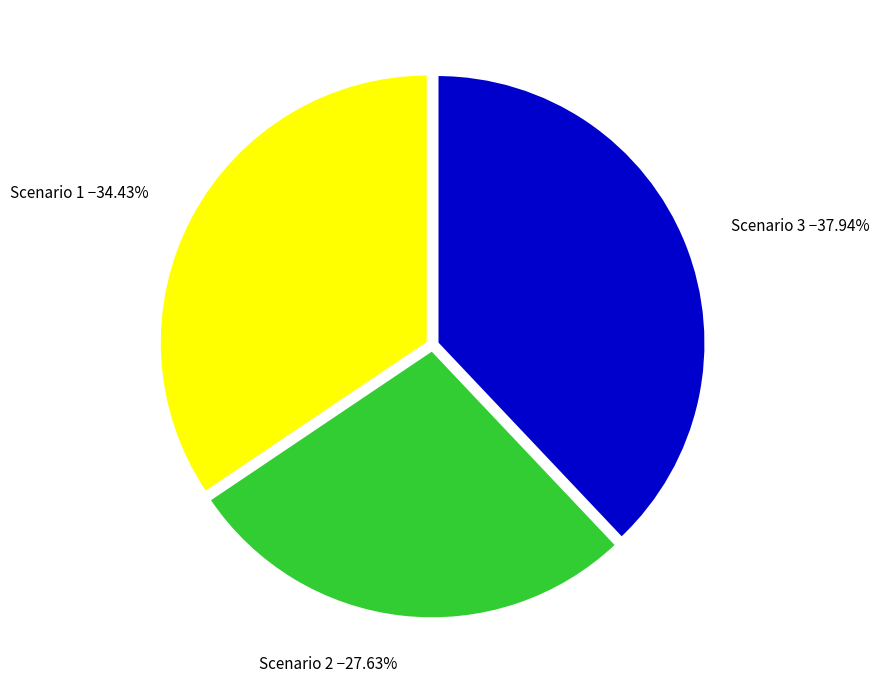

What is the largest slice in the pie chart?

Scenario 3